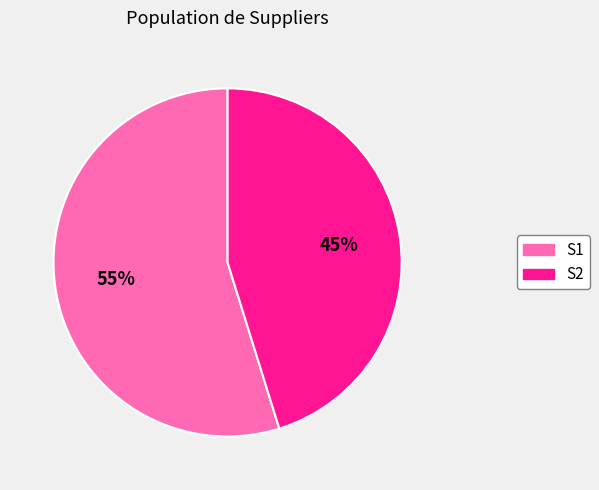

Is the sum of S2 and S1 greater than half?

Yes